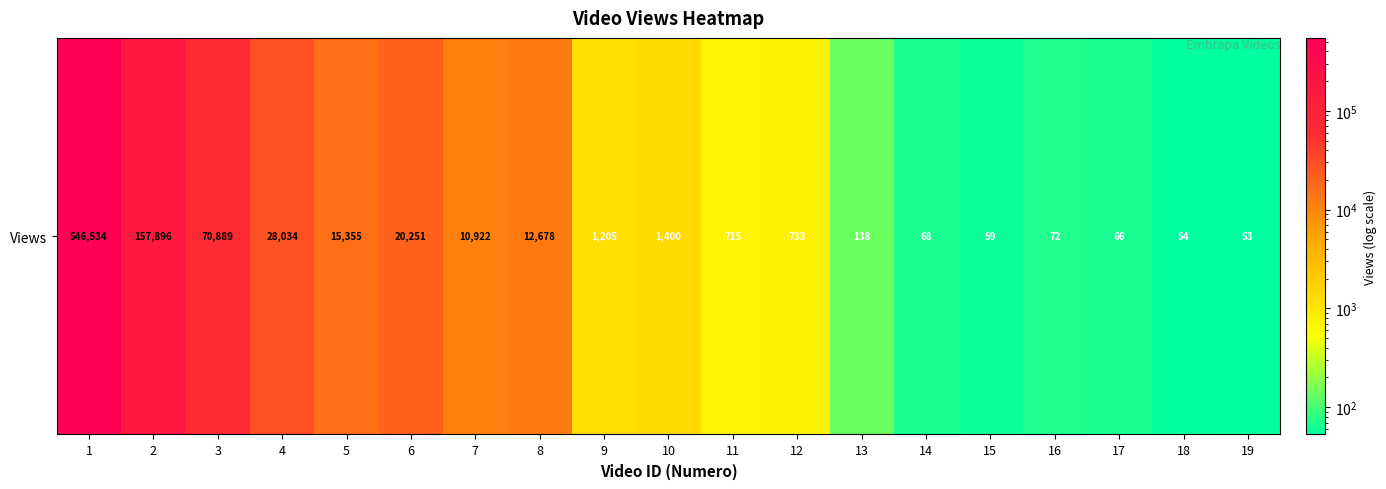

Read the value at 18, to the nearest 100.

100